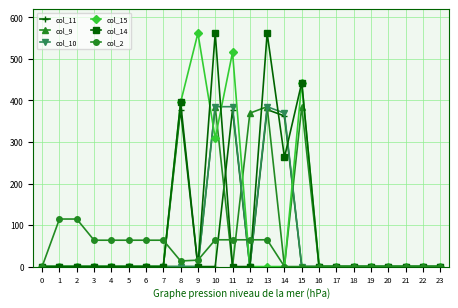

What is the value of the col_2 point at the 4th from the left?

63.5